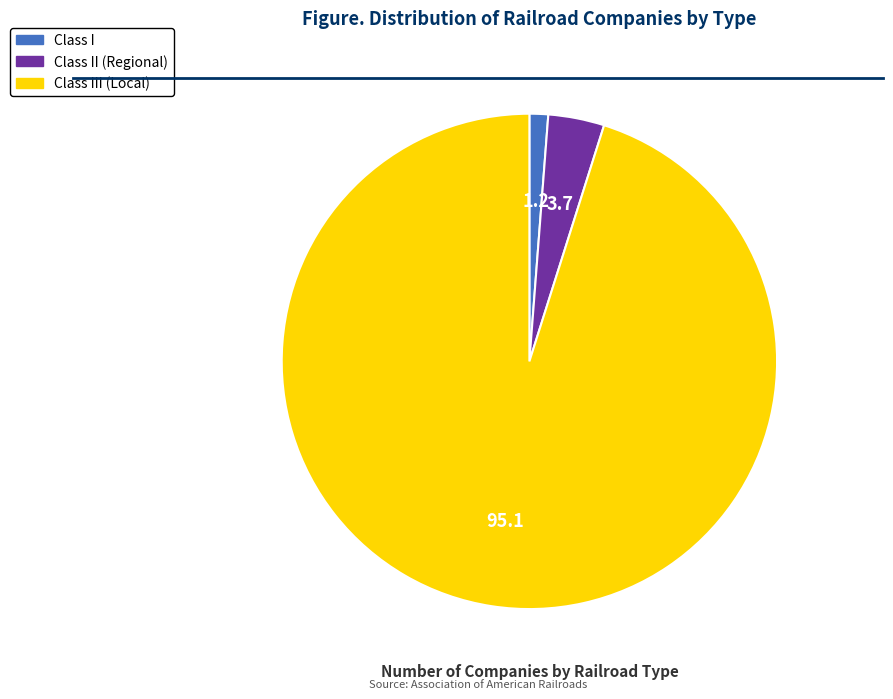

Which category has the biggest portion of the pie?

Class III (Local)